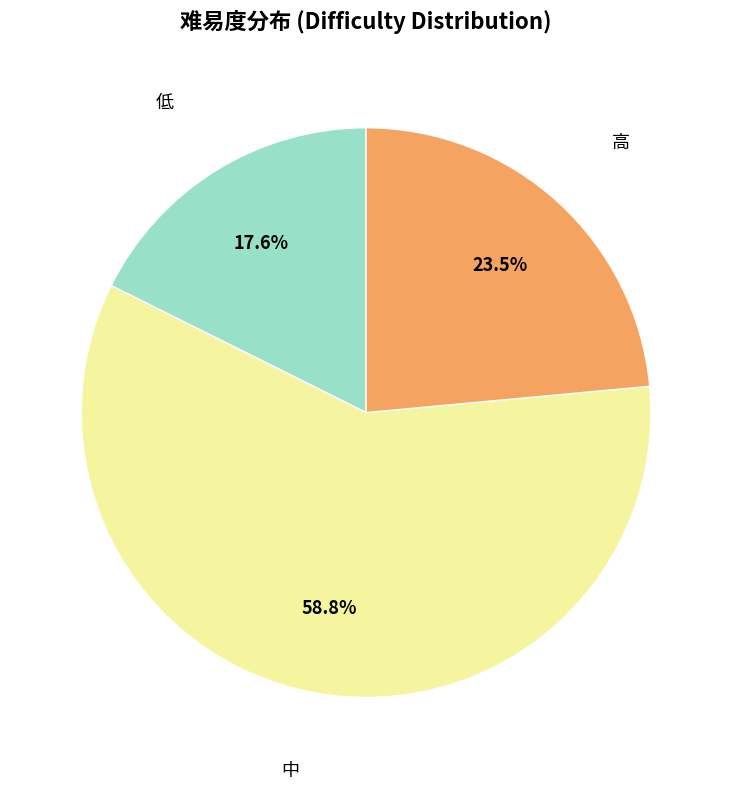

How many segments does this pie chart have?

3